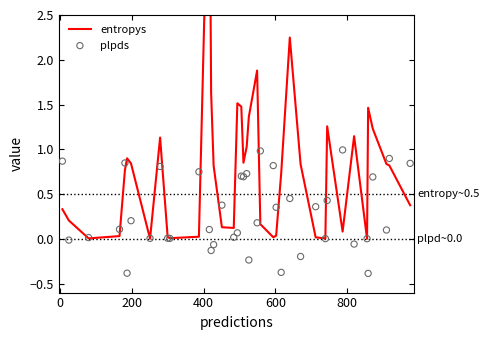

Which series has the largest total across all categories?

entropys